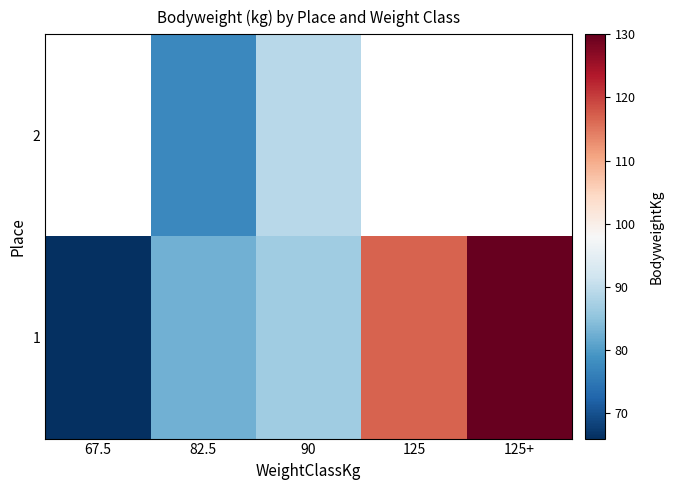

What is the smallest value displayed?

66.0